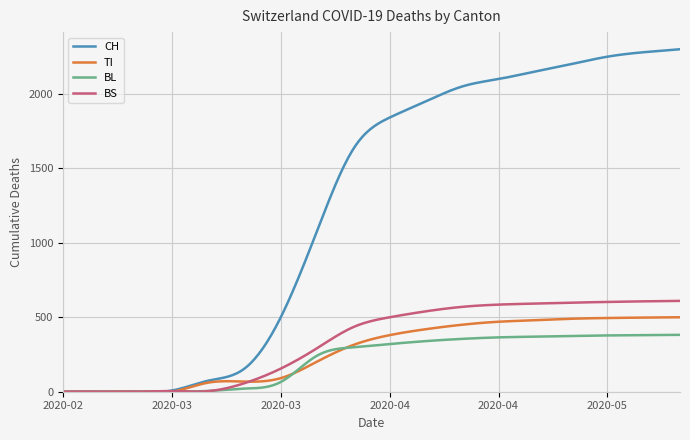

How many distinct data groups are displayed?

4